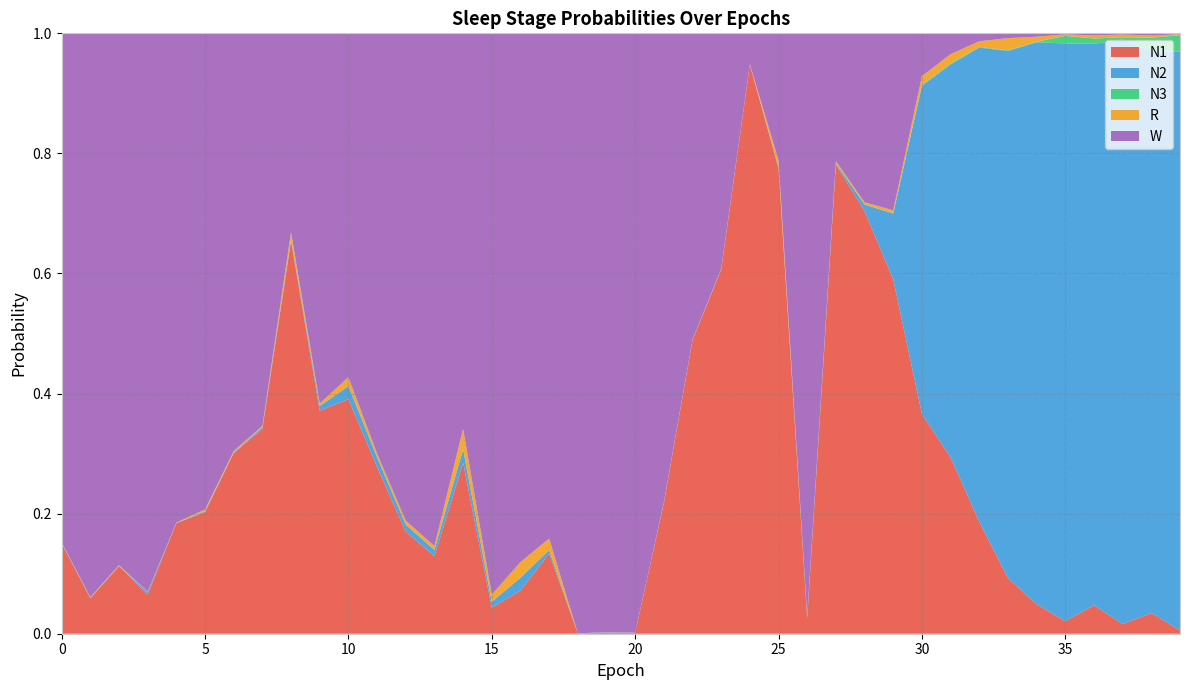

Reading left to right, what are all the values shown in this chart?

N1: 0.2	0.1	0.1	0.1	0.2	0.2	0.3	0.3	0.7	0.4	0.4	0.3	0.2	0.1	0.3	0.0	0.1	0.1	0.0	0.0	0.0	0.2	0.5	0.6	0.9	0.8	0.0	0.8	0.7	0.6	0.4	0.3	0.2	0.1	0.0	0.0	0.0	0.0	0.0	0.0
N2: 0.0	0.0	0.0	0.0	0.0	0.0	0.0	0.0	0.0	0.0	0.0	0.0	0.0	0.0	0.0	0.0	0.0	0.0	0.0	0.0	0.0	0.0	0.0	0.0	0.0	0.0	0.0	0.0	0.0	0.1	0.5	0.7	0.8	0.9	0.9	1.0	0.9	1.0	0.9	1.0
N3: 0.0	0.0	0.0	0.0	0.0	0.0	0.0	0.0	0.0	0.0	0.0	0.0	0.0	0.0	0.0	0.0	0.0	0.0	0.0	0.0	0.0	0.0	0.0	0.0	0.0	0.0	0.0	0.0	0.0	0.0	0.0	0.0	0.0	0.0	0.0	0.0	0.0	0.0	0.0	0.0
R: 0.0	0.0	0.0	0.0	0.0	0.0	0.0	0.0	0.0	0.0	0.0	0.0	0.0	0.0	0.0	0.0	0.0	0.0	0.0	0.0	0.0	0.0	0.0	0.0	0.0	0.0	0.0	0.0	0.0	0.0	0.0	0.0	0.0	0.0	0.0	0.0	0.0	0.0	0.0	0.0
W: 0.8	0.9	0.9	0.9	0.8	0.8	0.7	0.7	0.3	0.6	0.6	0.7	0.8	0.9	0.7	0.9	0.9	0.8	1.0	1.0	1.0	0.8	0.5	0.4	0.1	0.2	1.0	0.2	0.3	0.3	0.1	0.0	0.0	0.0	0.0	0.0	0.0	0.0	0.0	0.0